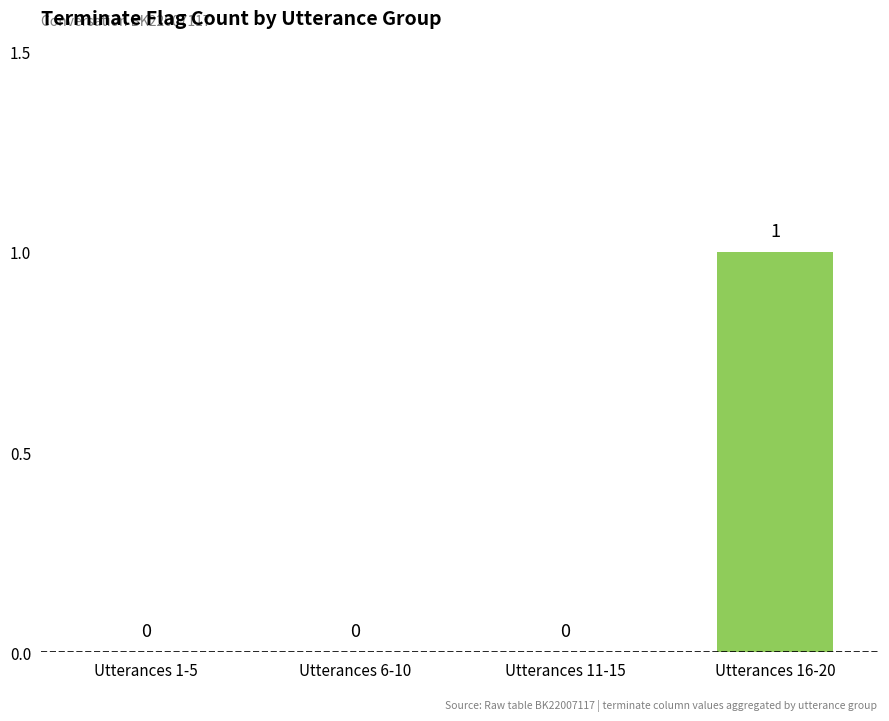

What is the change in value from Utterances 1-5 to Utterances 16-20?

+1